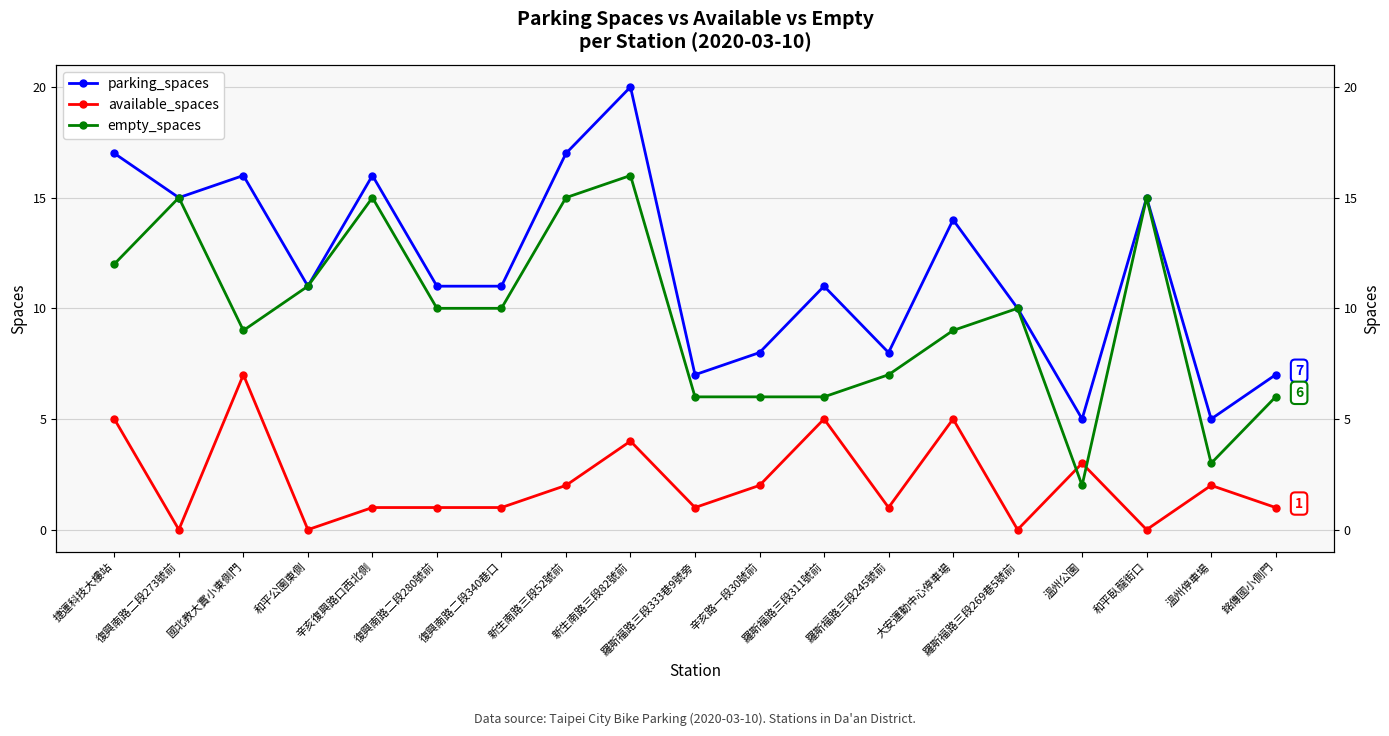

In available_spaces, how many points are higher than both neighbors (excluding endpoints)?

6